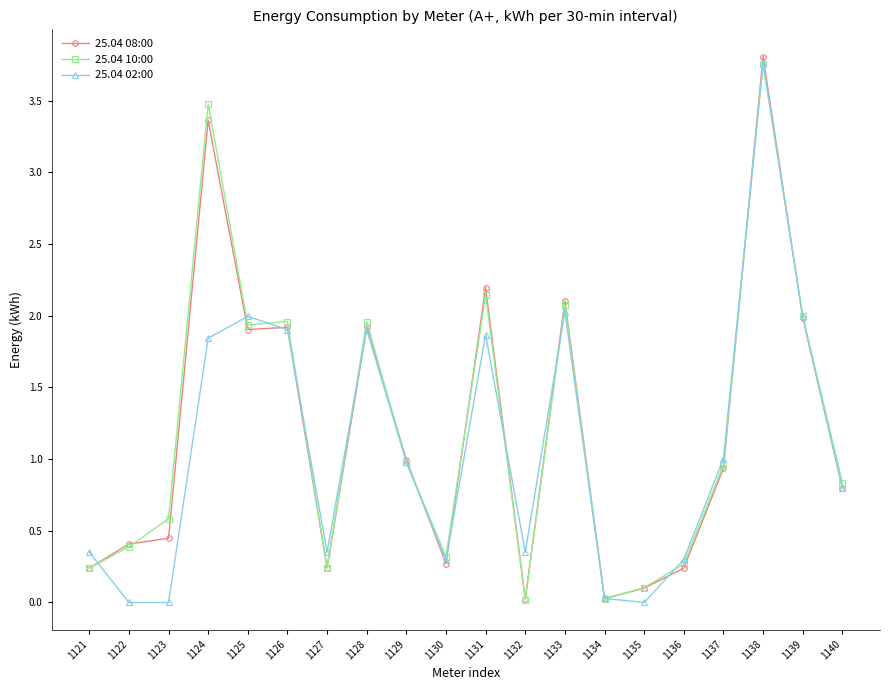

How many lines are shown in the chart?

3